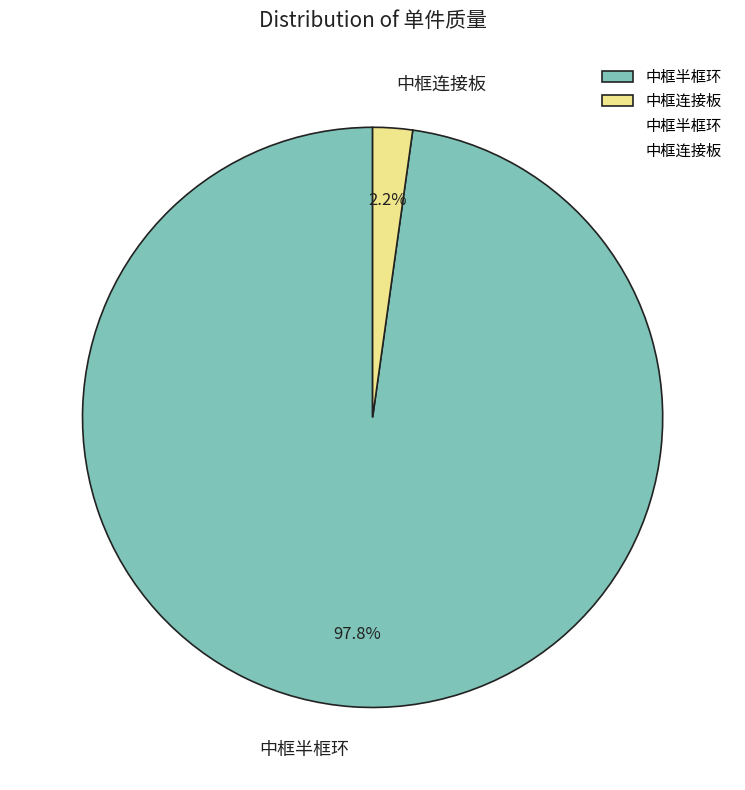

Between 中框半框环 and 中框连接板, which is larger?

中框半框环